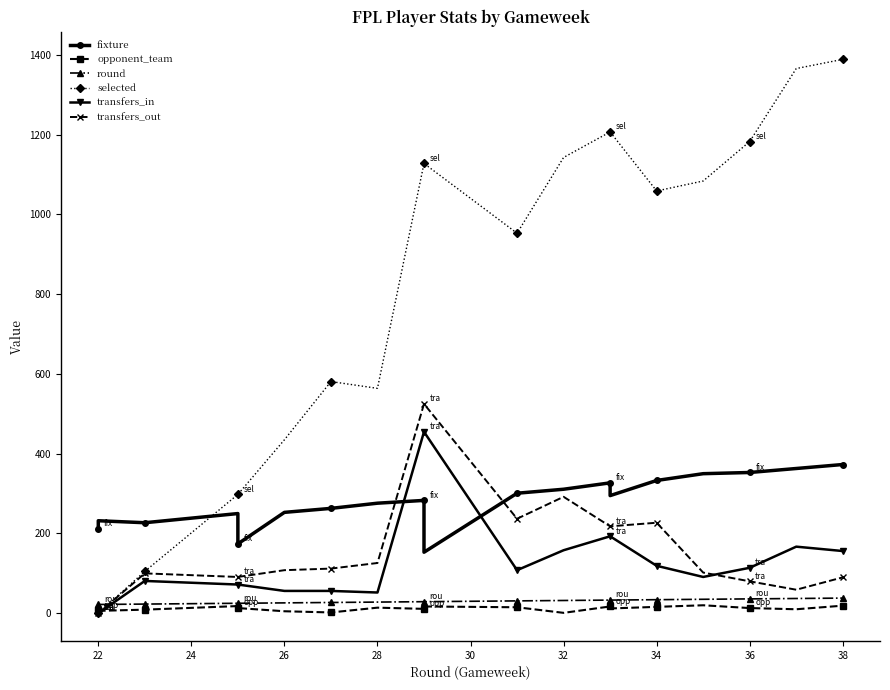

True or false: transfers_in and selected cross at least once.

False